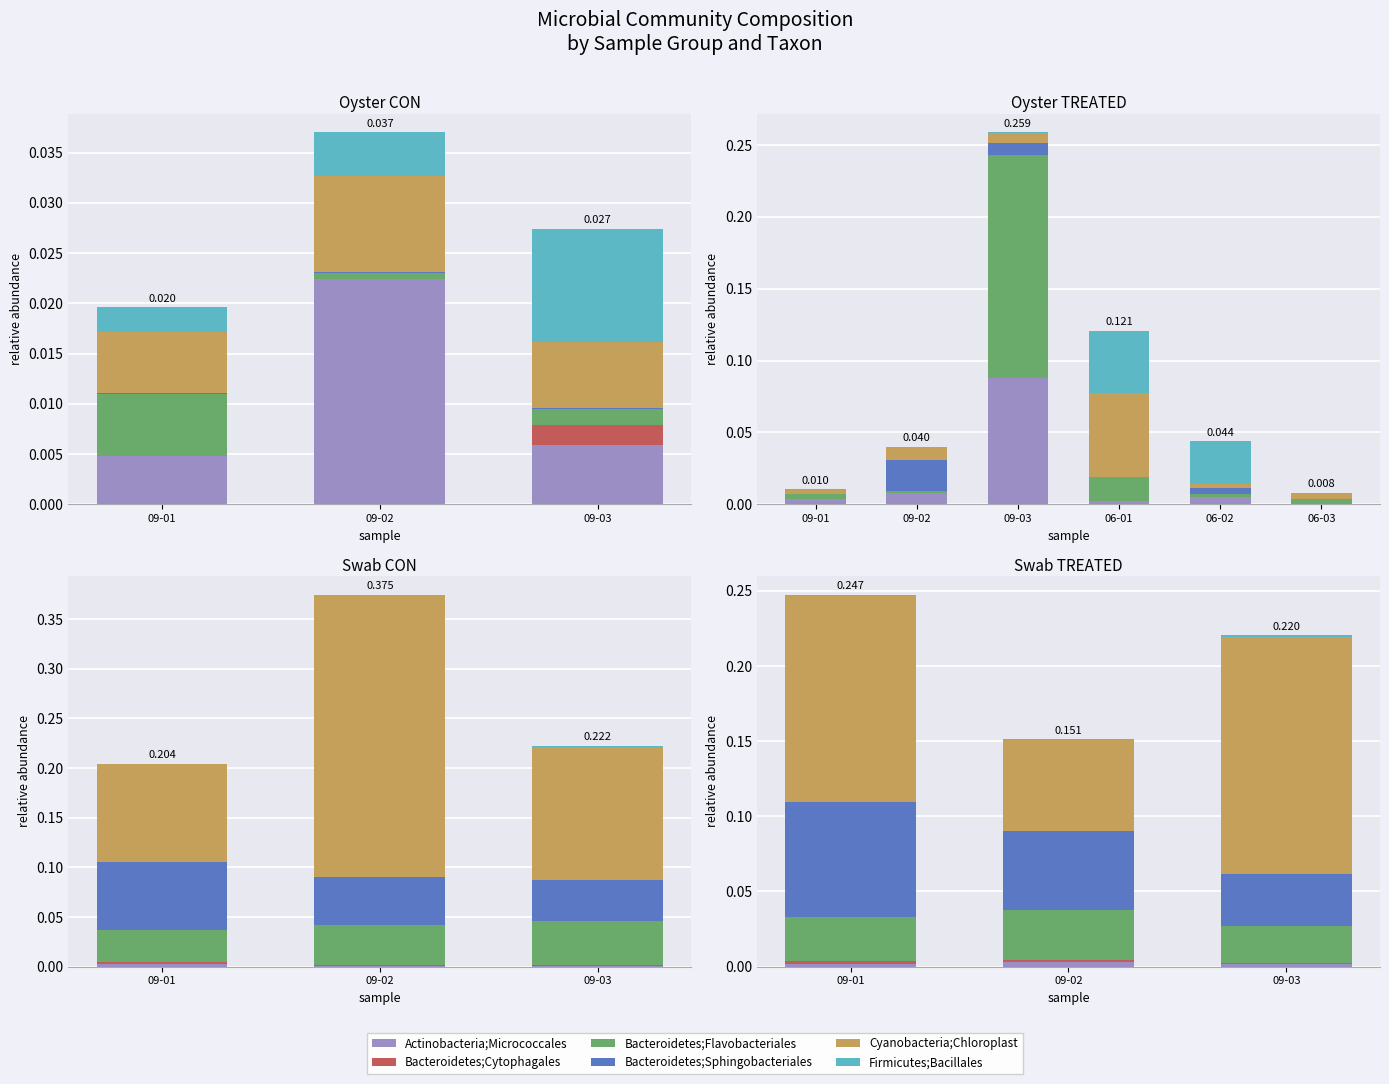

At which category is the sum across all series the highest?

09-01